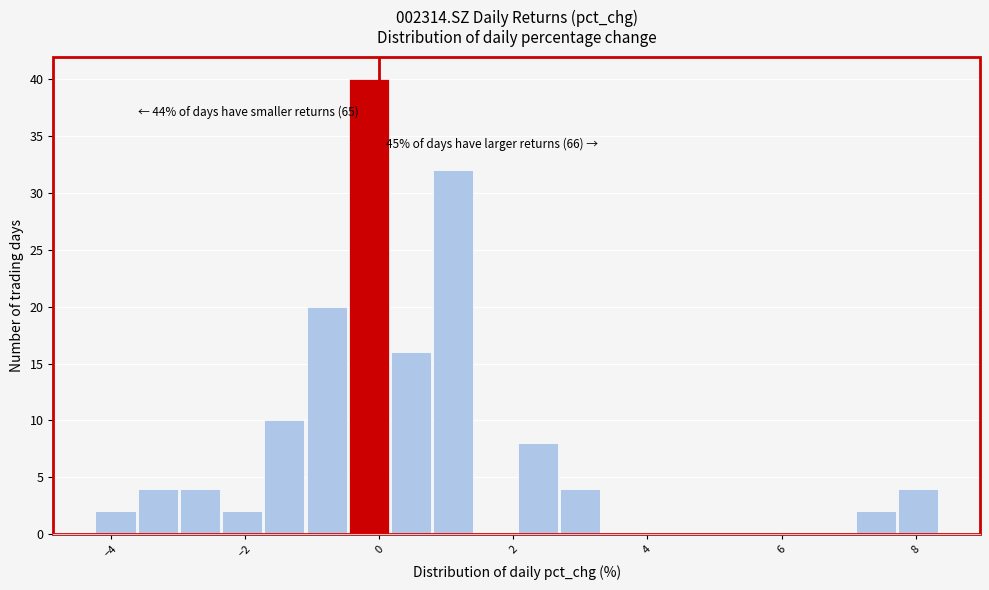

Around what value on the x-axis is the tallest bar? Give the approximate position of its centre, as read against the axis.

-0.2